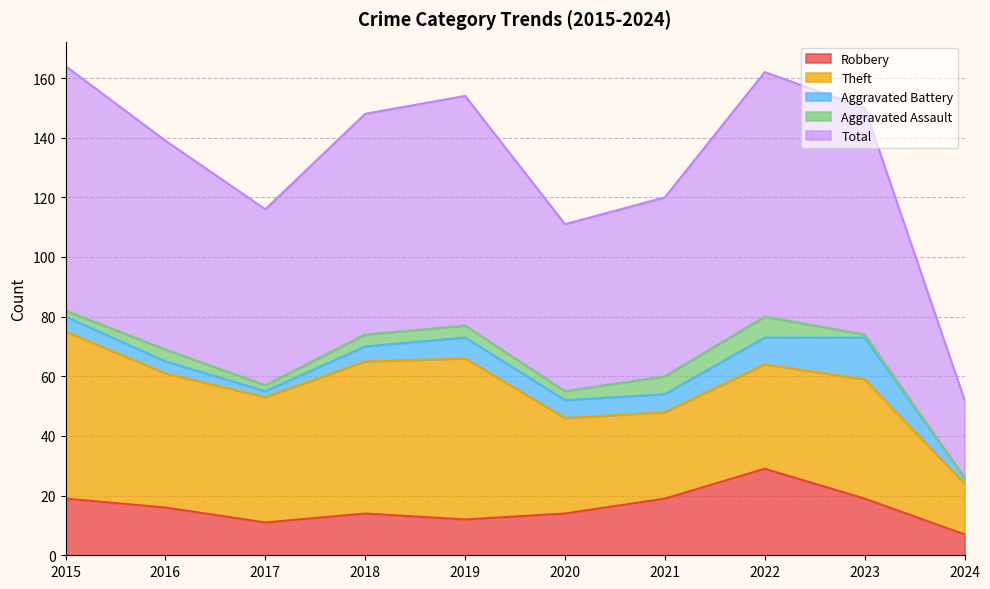

Reading right to left, extract all data points from this chart.

Robbery: 7	19	29	19	14	12	14	11	16	19
Theft: 17	40	35	29	32	54	51	42	45	56
Aggravated Battery: 2	14	9	6	6	7	5	2	4	5
Aggravated Assault: 0	1	7	6	3	4	4	2	4	2
Total: 26	76	82	60	56	77	74	59	70	82